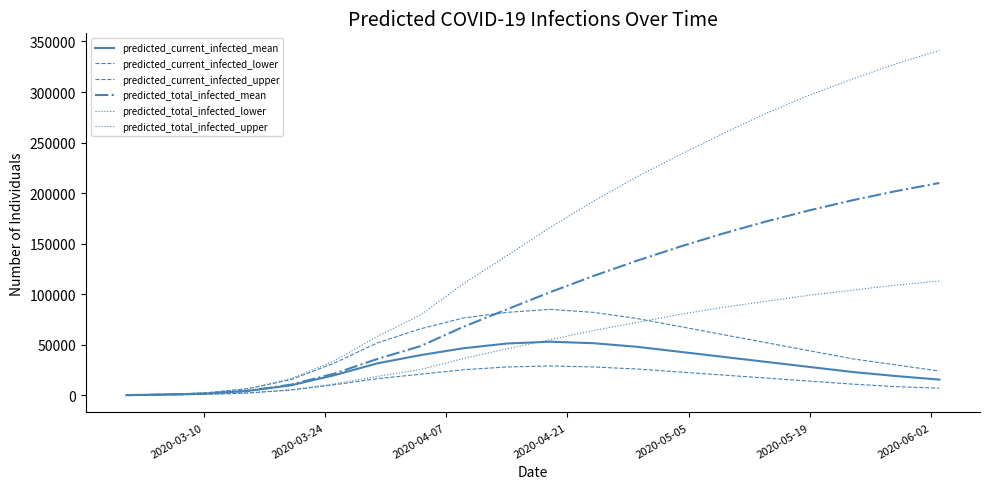

Does the chart display data point markers on the line(s)?

No